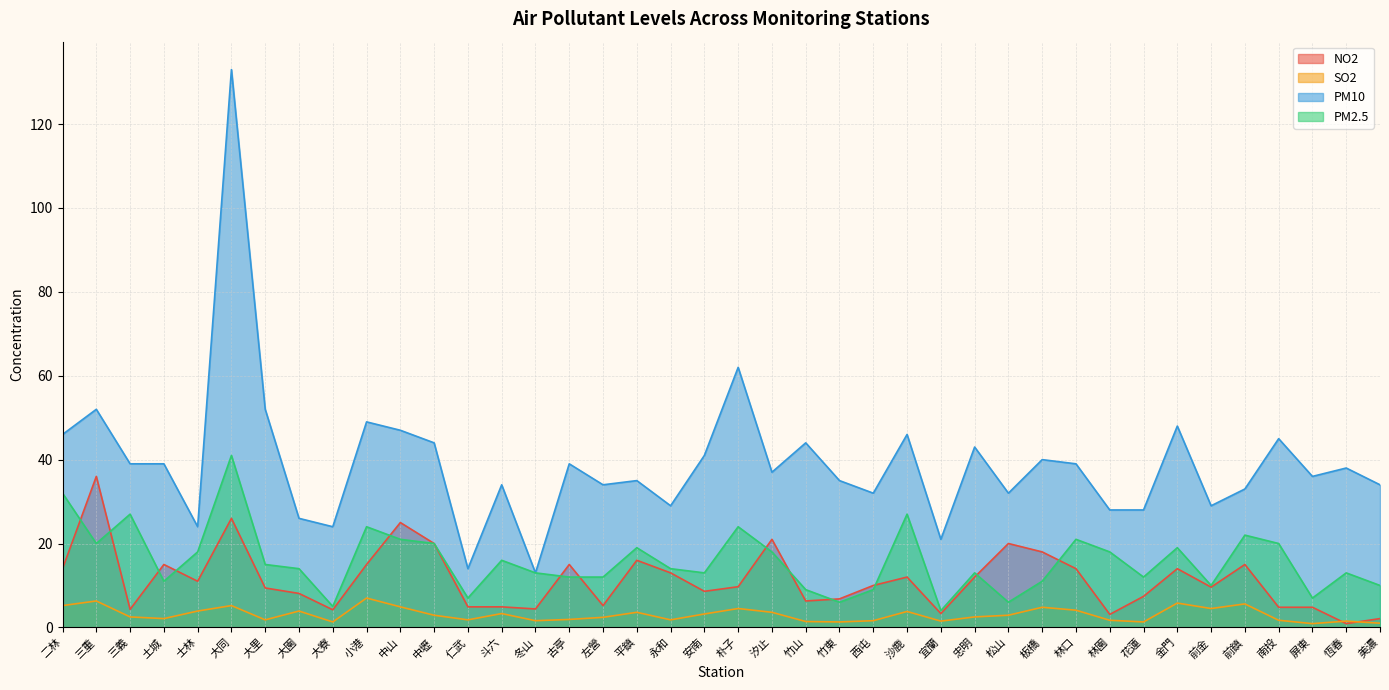

True or false: PM10 and SO2 intersect in this chart.

False